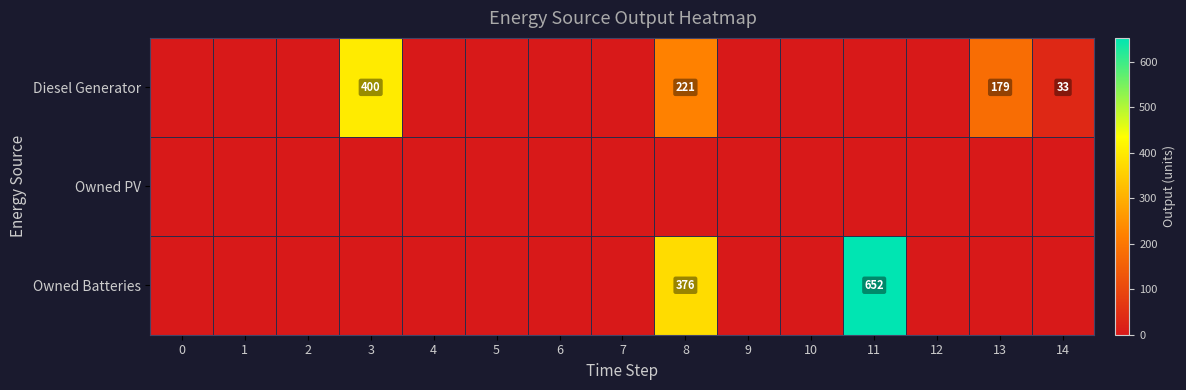

At which category is the sum across all series the highest?

11